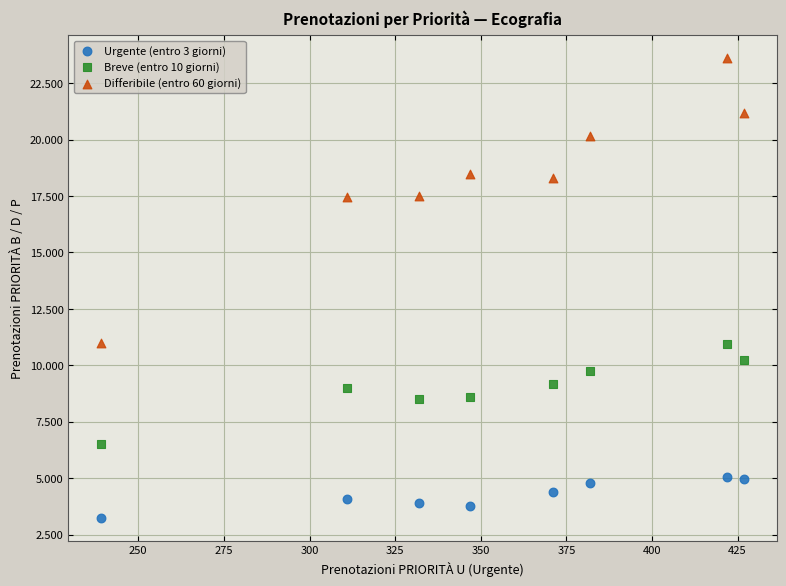

What are all the series names shown in the legend?

Urgente (entro 3 giorni), Breve (entro 10 giorni), Differibile (entro 60 giorni)